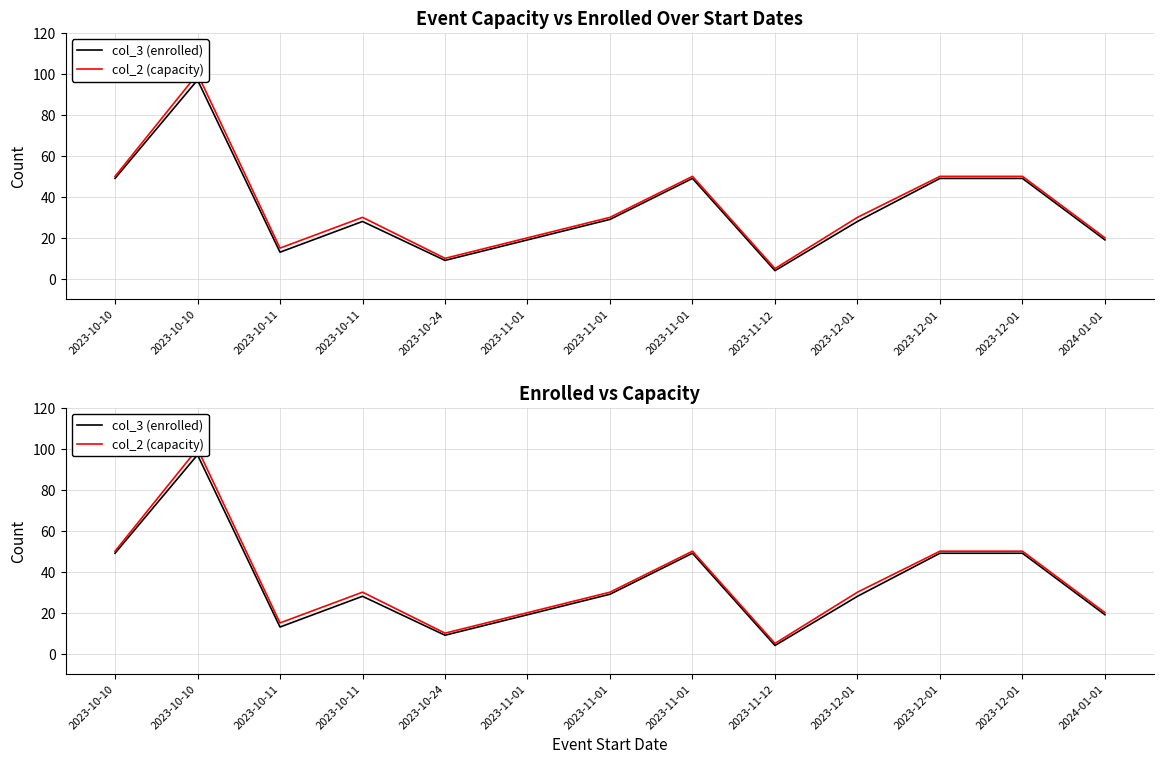

Which series changed the most between 2023-12-01 and 2023-12-01?

col_3 (enrolled)